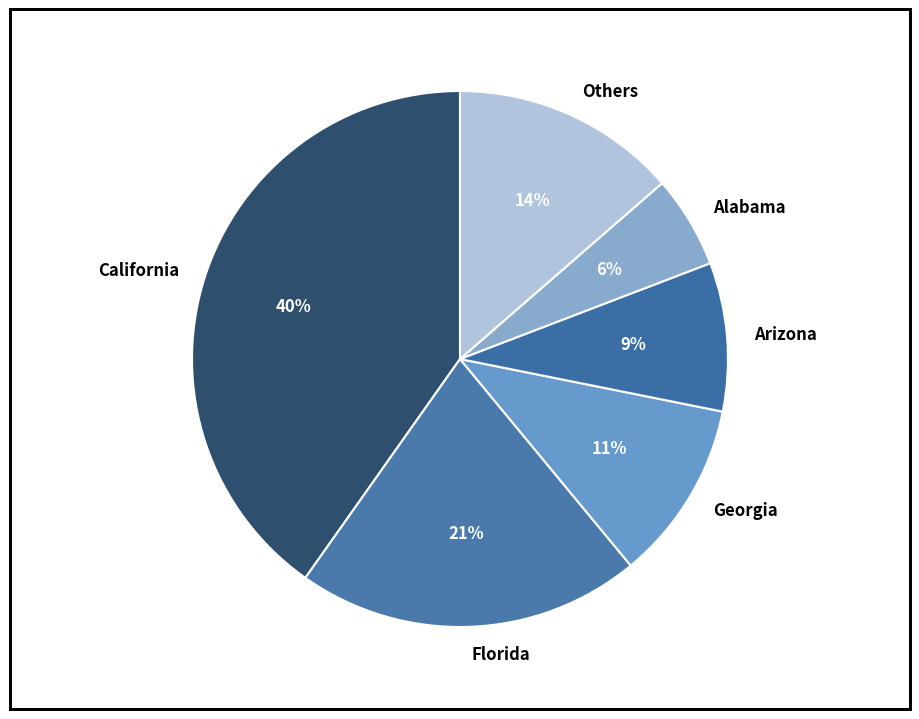

True or false: Georgia accounts for 3% of the total.

False